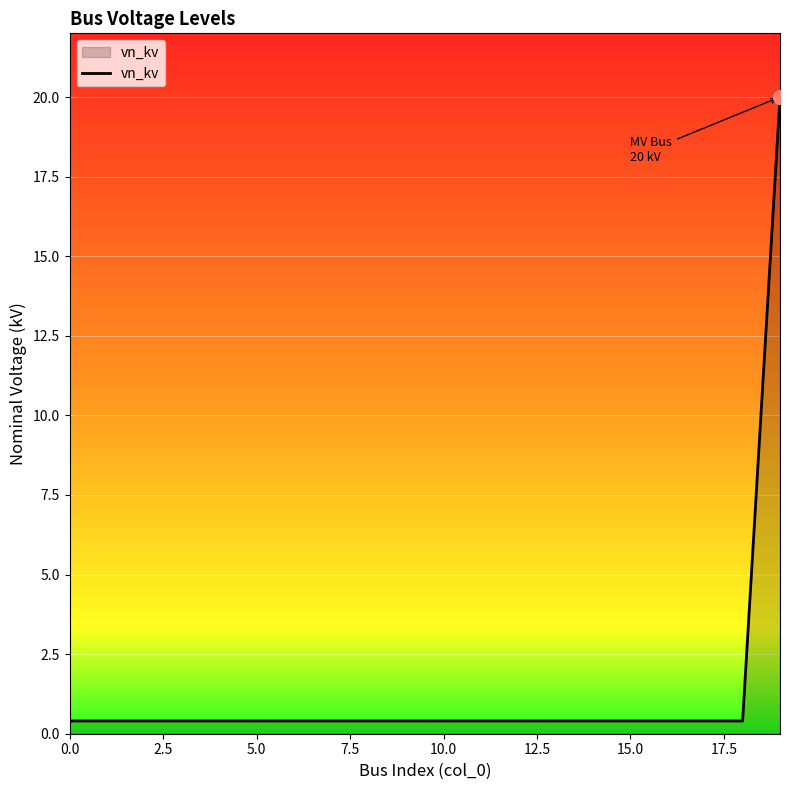

What is the maximum value shown in the chart?

20.0